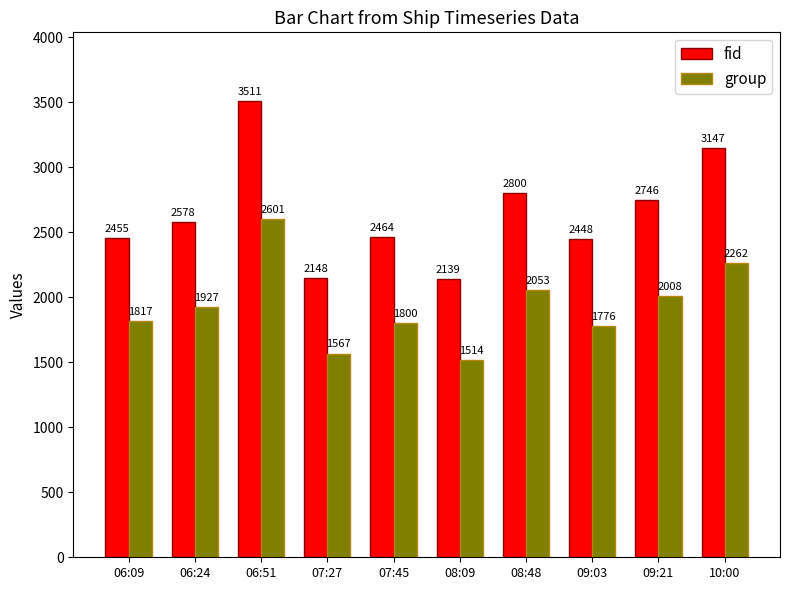

What is the minimum value shown in the chart?

1514